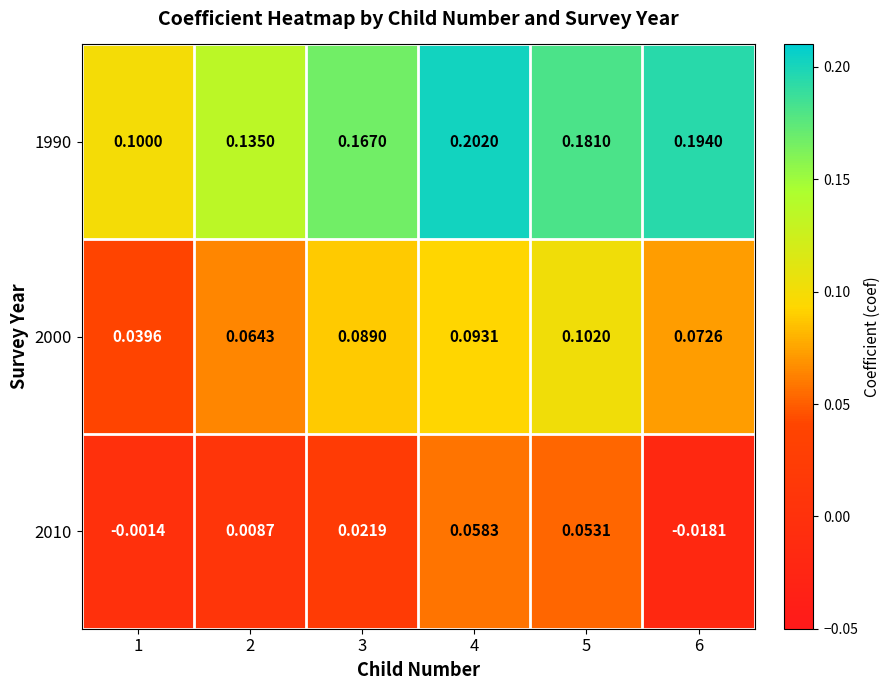

What is the total value across all series at 5?

0.3